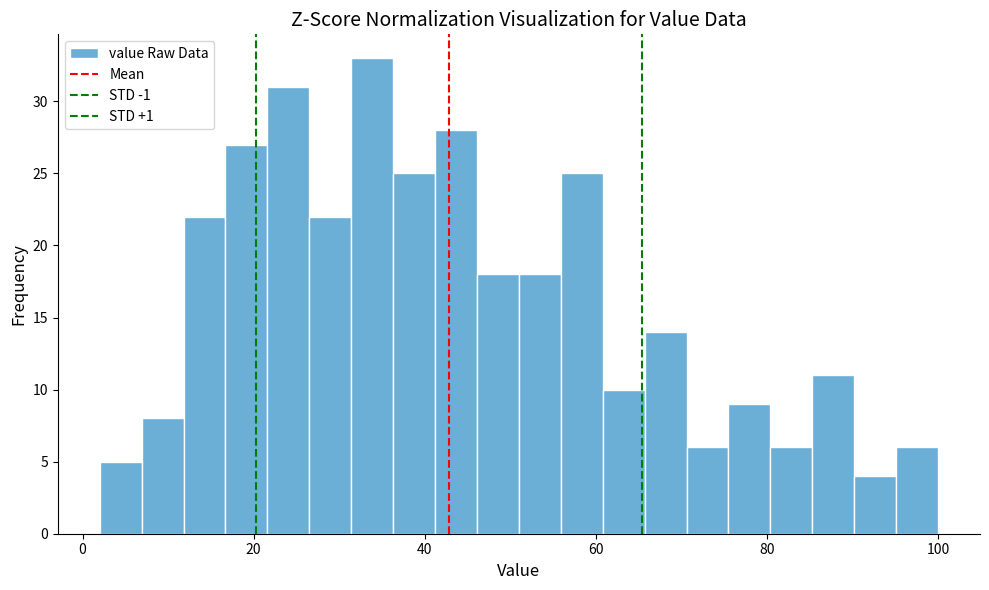

Read against the x-axis, roughly where is the centre of the tallest bar?

34